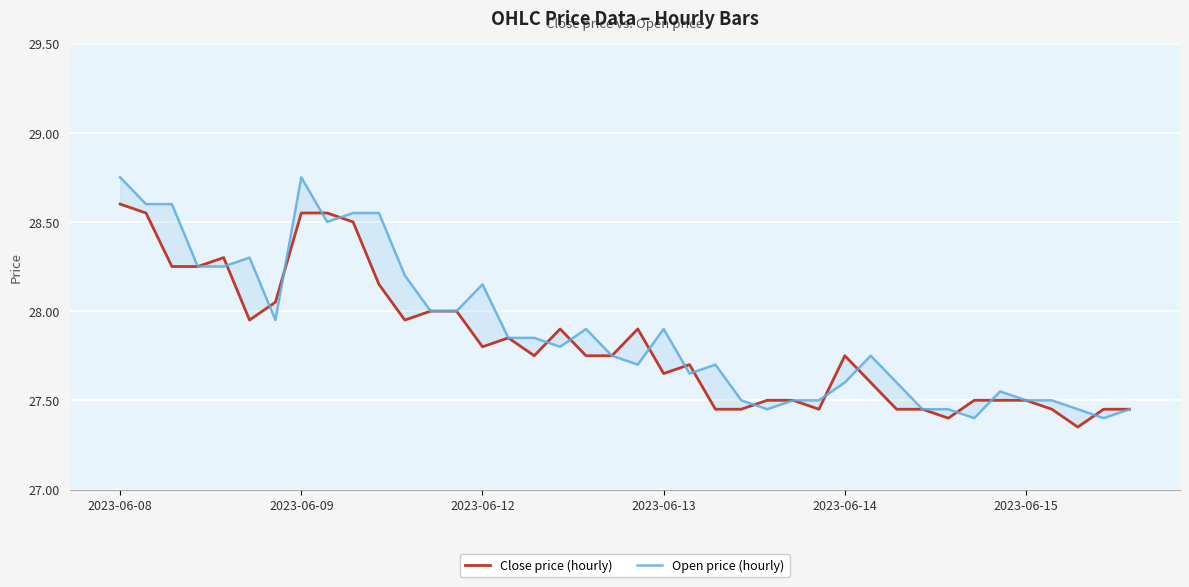

How many lines are shown in the chart?

2